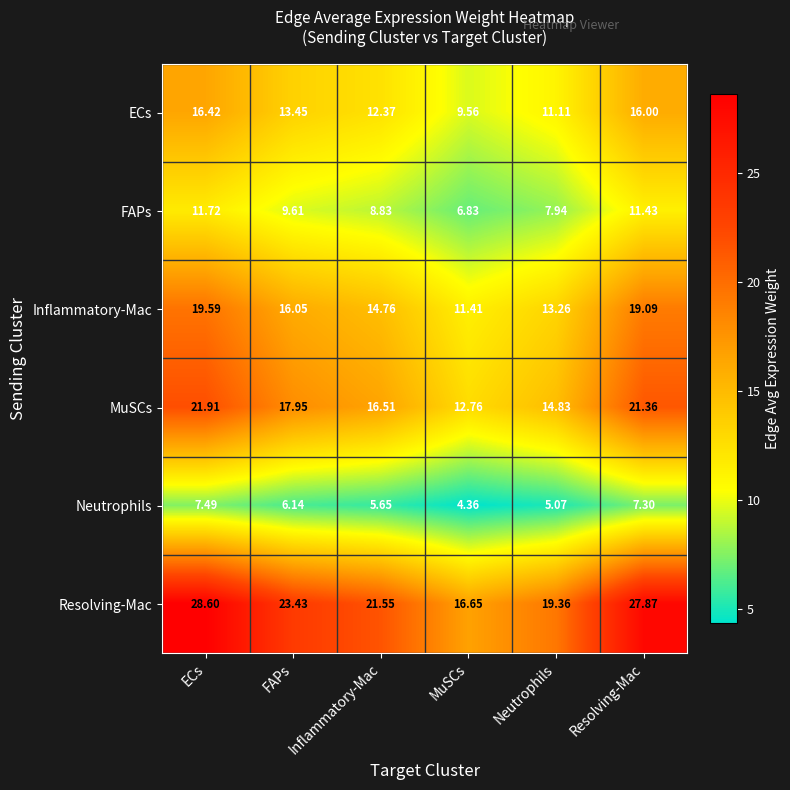

Which category has the lowest value in the Inflammatory-Mac series?

MuSCs